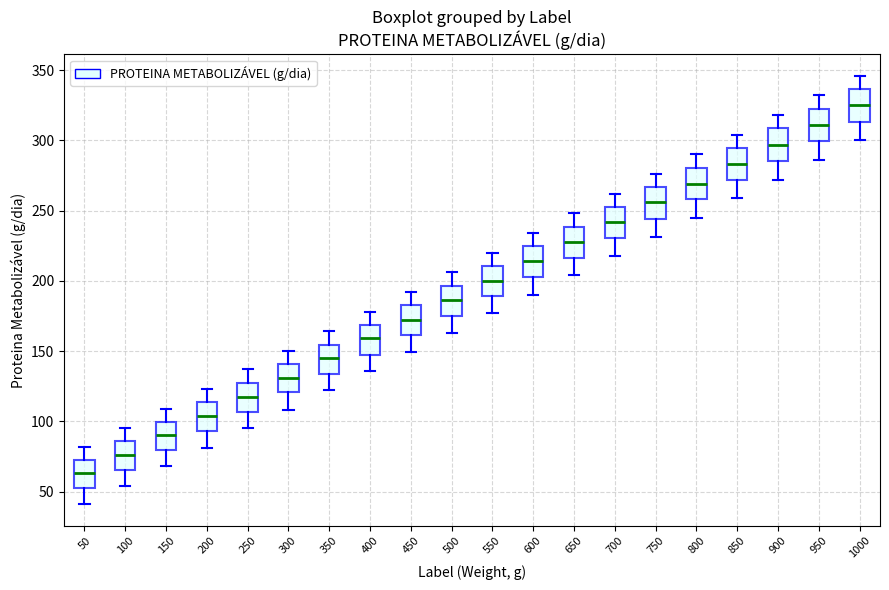

Where does the lower whisker of the box at x = 550 end on the y-axis? The values are not printed on the chart, so give them approximately, as read against the axis.

175